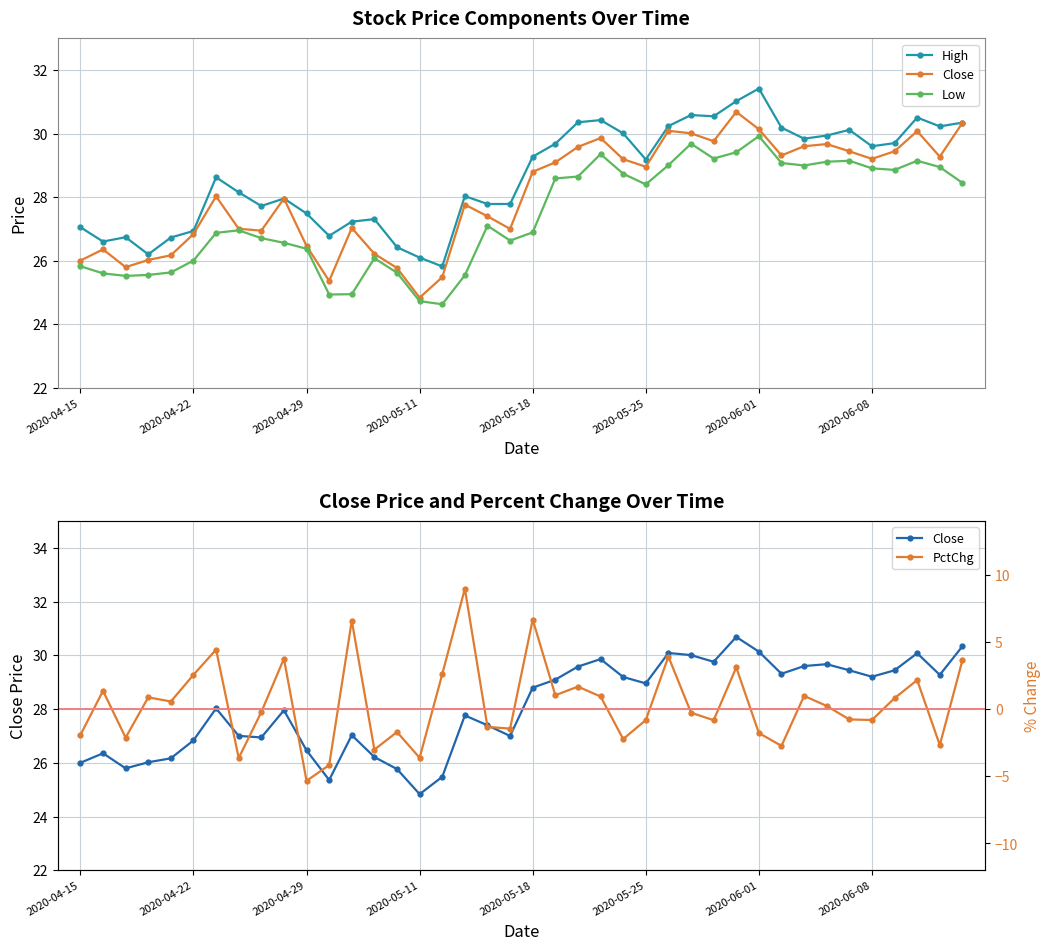

Reading right to left, what are all the values shown in this chart?

High: 30.3	30.2	30.5	29.7	29.6	30.1	29.9	29.8	30.2	31.4	31.0	30.5	30.6	30.2	29.2	30.0	30.4	30.4	29.7	29.3	27.8	27.8	28.0	25.8	26.1	26.4	27.3	27.2	26.8	27.5	28.0	27.7	28.2	28.6	26.9	26.7	26.2	26.7	26.6	27.1
Close: 30.3	29.3	30.1	29.4	29.2	29.4	29.7	29.6	29.3	30.1	30.7	29.8	30.0	30.1	29.0	29.2	29.9	29.6	29.1	28.8	27.0	27.4	27.8	25.5	24.8	25.8	26.2	27.0	25.4	26.5	28.0	26.9	27.0	28.0	26.8	26.2	26.0	25.8	26.4	26.0
Low: 28.5	28.9	29.1	28.9	28.9	29.1	29.1	29.0	29.1	29.9	29.4	29.2	29.7	29.0	28.4	28.7	29.4	28.6	28.6	26.9	26.6	27.1	25.5	24.6	24.7	25.6	26.1	24.9	24.9	26.4	26.6	26.7	27.0	26.9	26.0	25.6	25.6	25.5	25.6	25.8
PctChg: 3.6	-2.7	2.2	0.8	-0.8	-0.8	0.2	1.0	-2.7	-1.8	3.1	-0.8	-0.3	3.9	-0.8	-2.2	0.9	1.7	1.0	6.7	-1.4	-1.3	9.0	2.6	-3.6	-1.7	-3.0	6.6	-4.2	-5.3	3.8	-0.2	-3.6	4.4	2.6	0.6	0.9	-2.1	1.4	-1.9